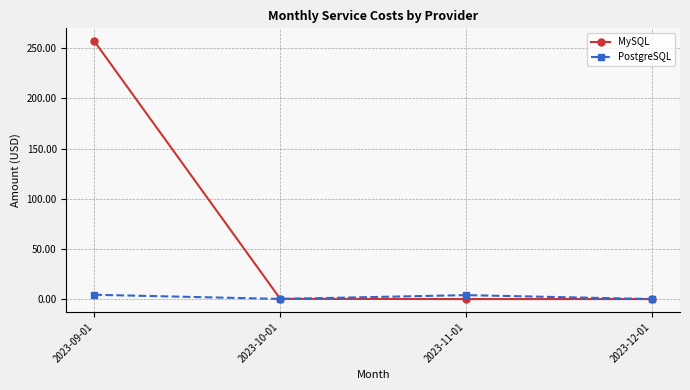

What is the maximum value for MySQL?

257.0